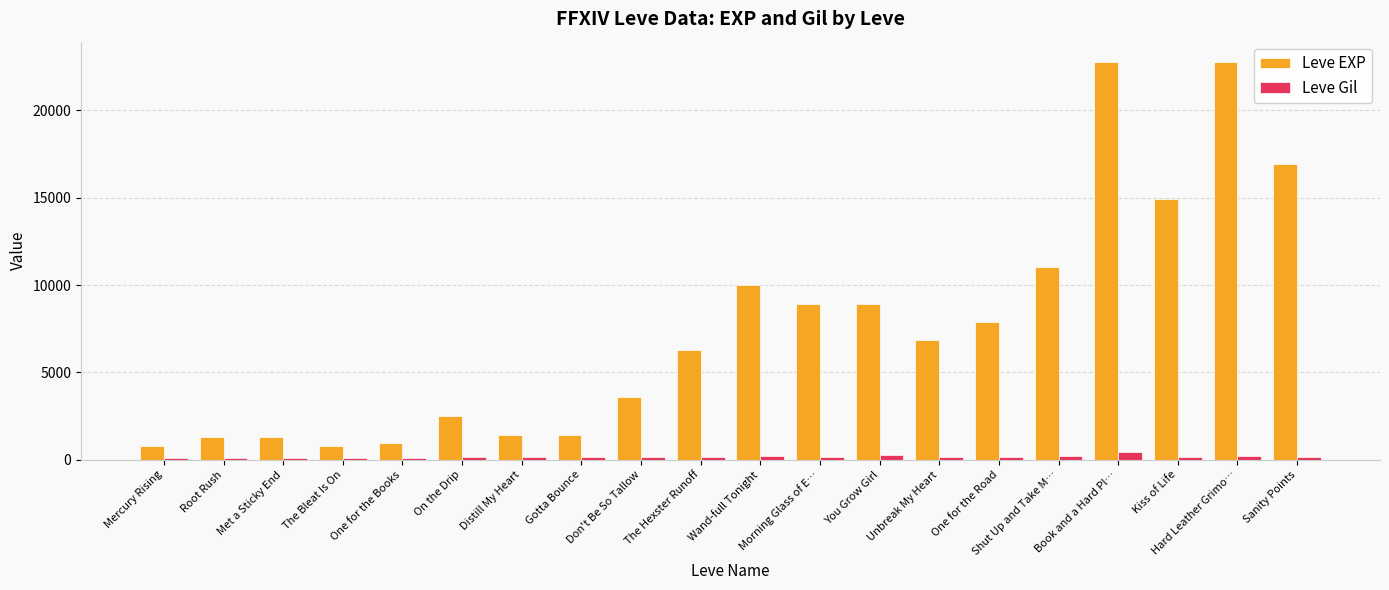

True or false: Leve EXP has a value of 16920 at Sanity Points.

True